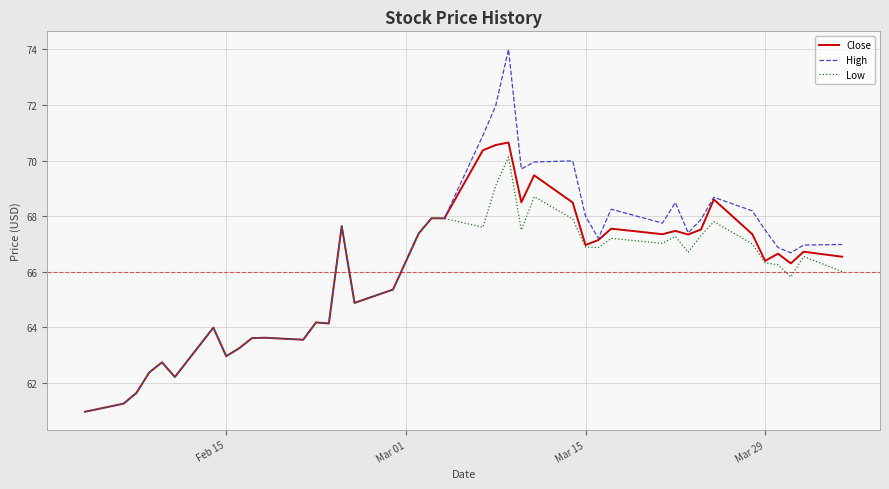

Is this an area chart (filled region under the line)?

No